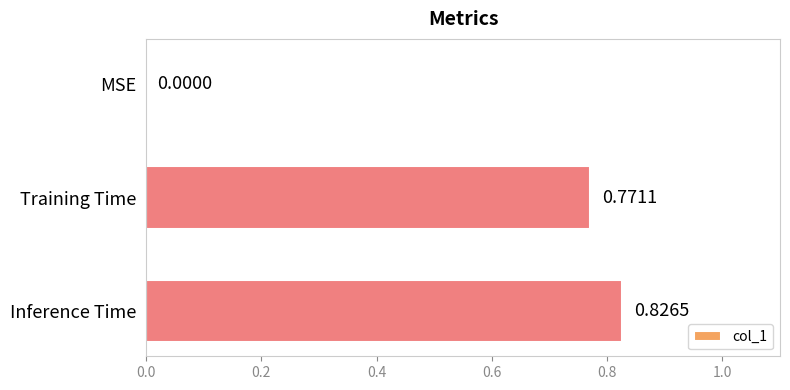

What is the average value?

0.5